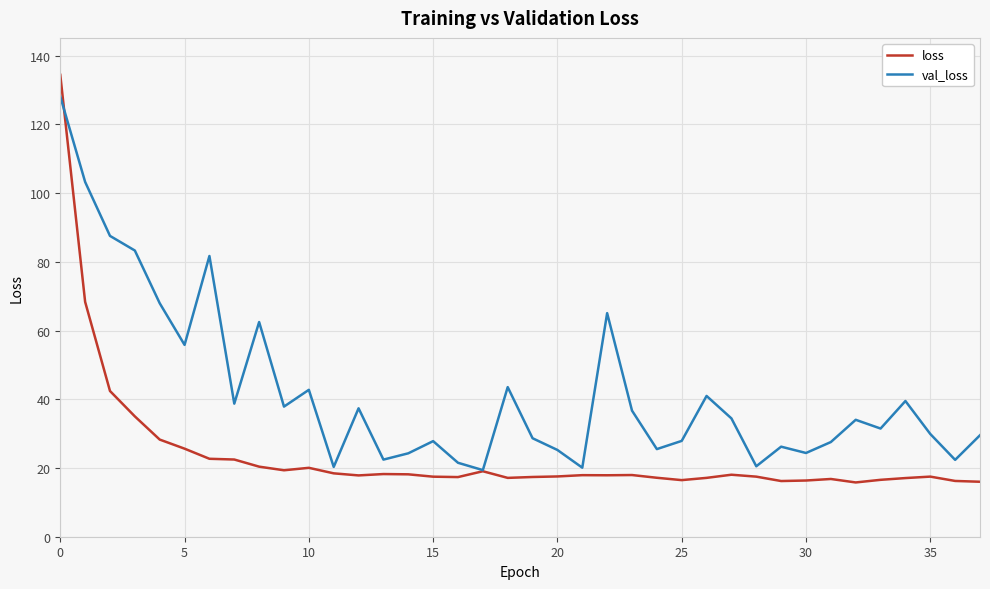

At how many categories does at least one series exceed 54?

9